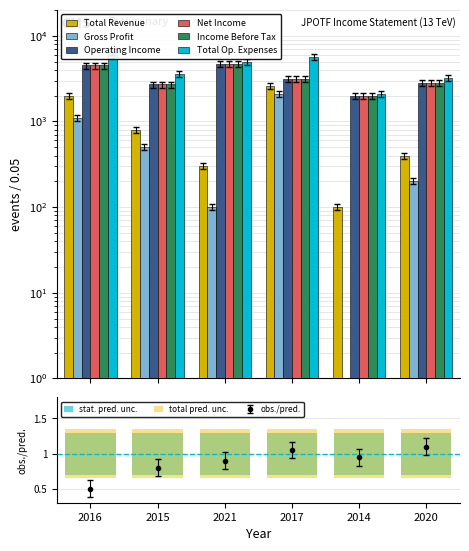

What are all the series names shown in the legend?

Total Revenue, Gross Profit, Operating Income, Net Income, Income Before Tax, Total Op. Expenses